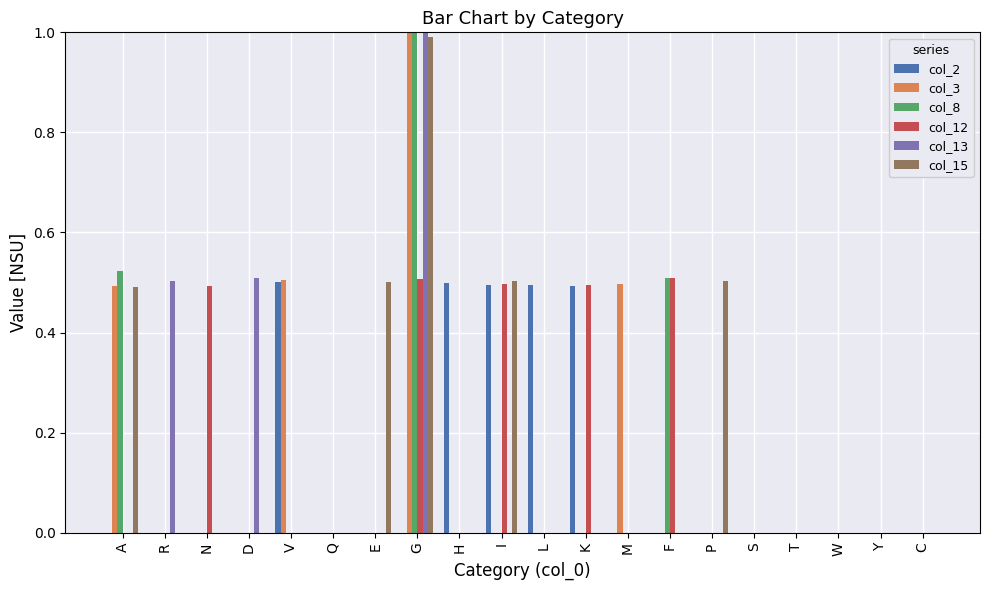

Is the value of col_12 at Q greater than the value of col_13 at M?

No